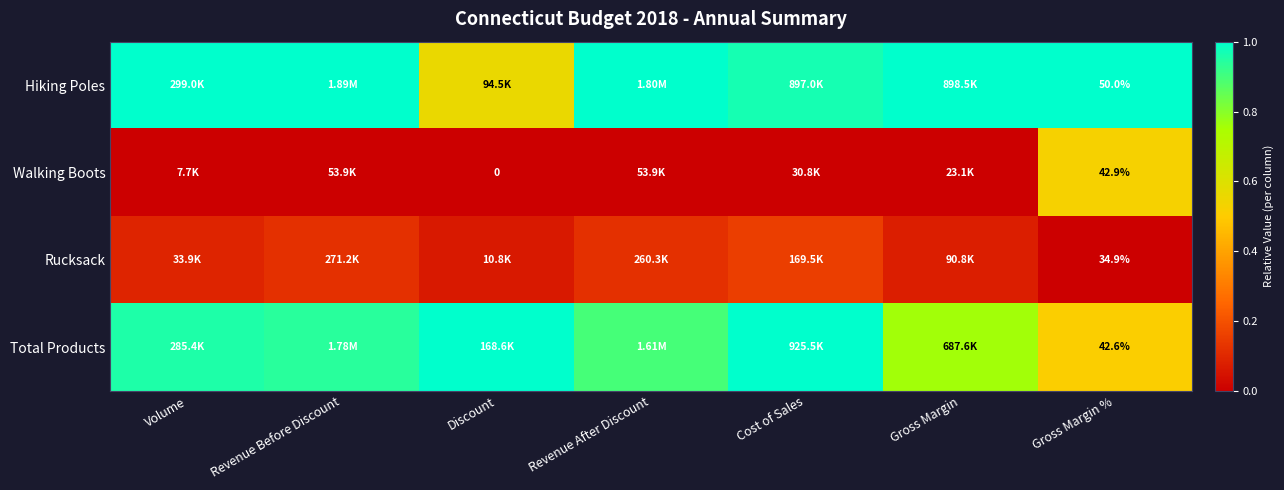

At Gross Margin %, list the series in order from smallest to largest.

Rucksack, Total Products, Walking Boots, Hiking Poles